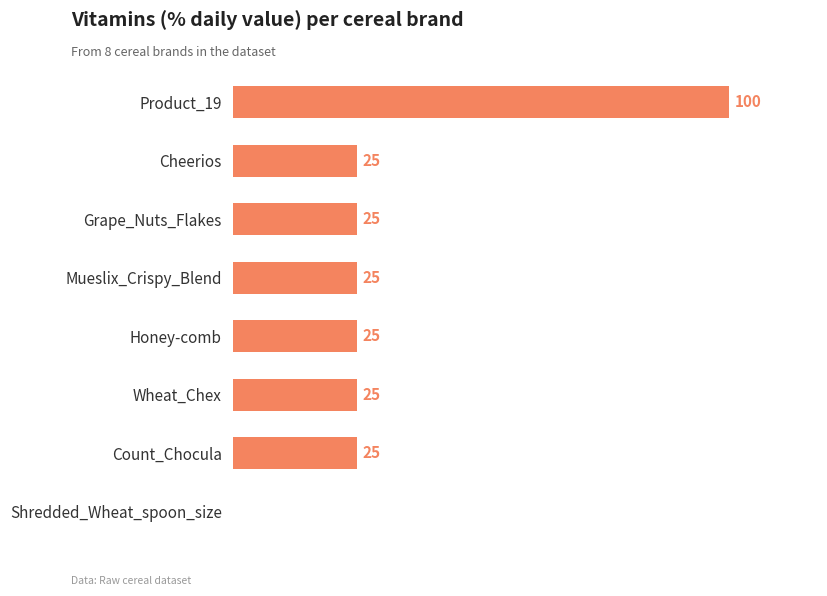

Which category has the highest value across all series?

Product_19